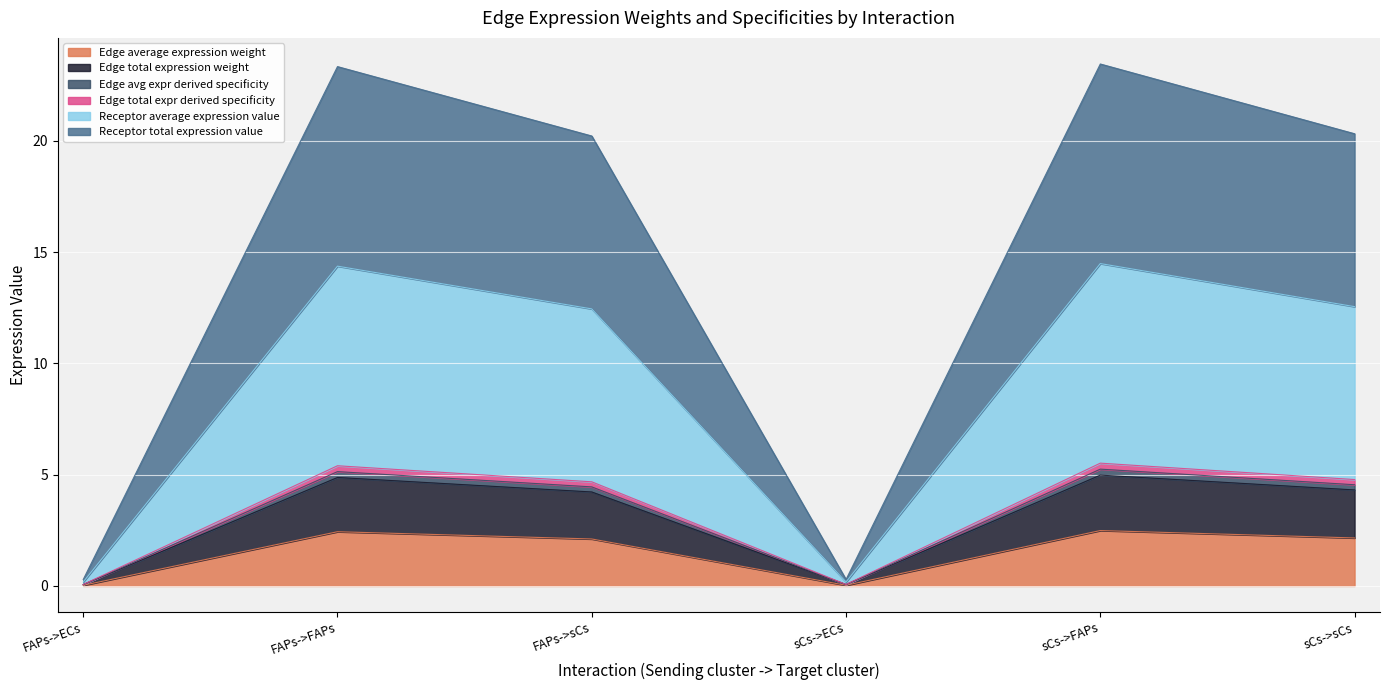

True or false: Receptor average expression value and Edge avg expr derived specificity cross at least once.

False